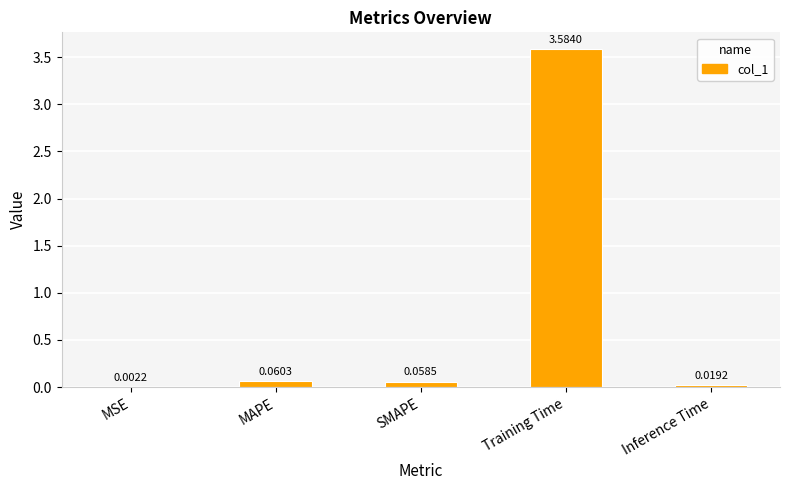

Are the bars horizontal?

No